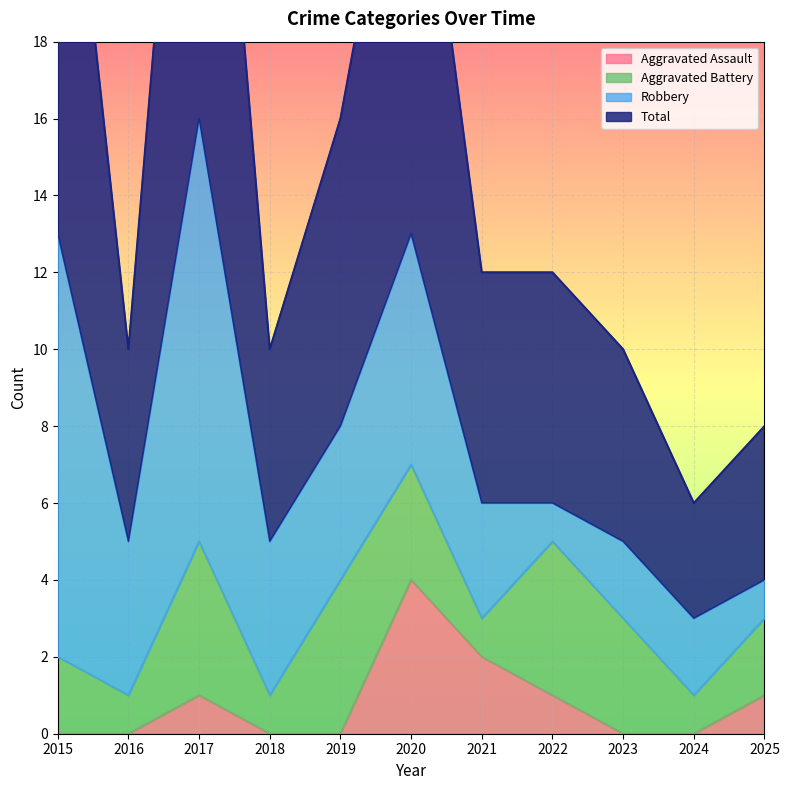

The value of Aggravated Assault at 2017 is 2. True or false?

False